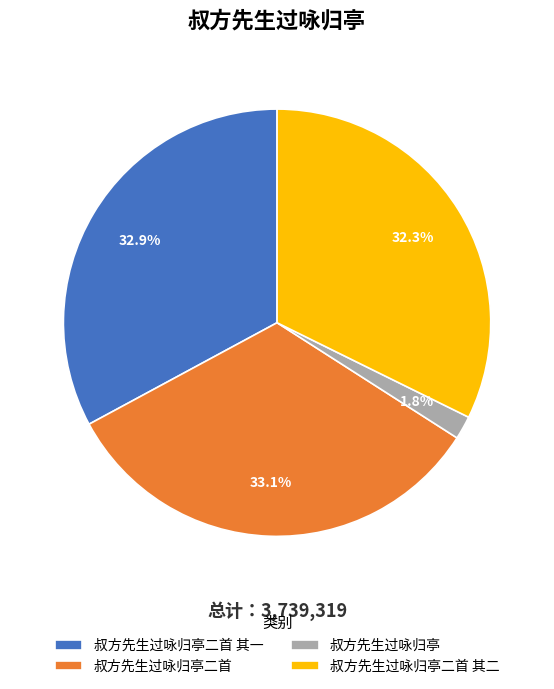

Does 叔方先生过咏归亭二首 其一 account for over 50% of the chart?

No